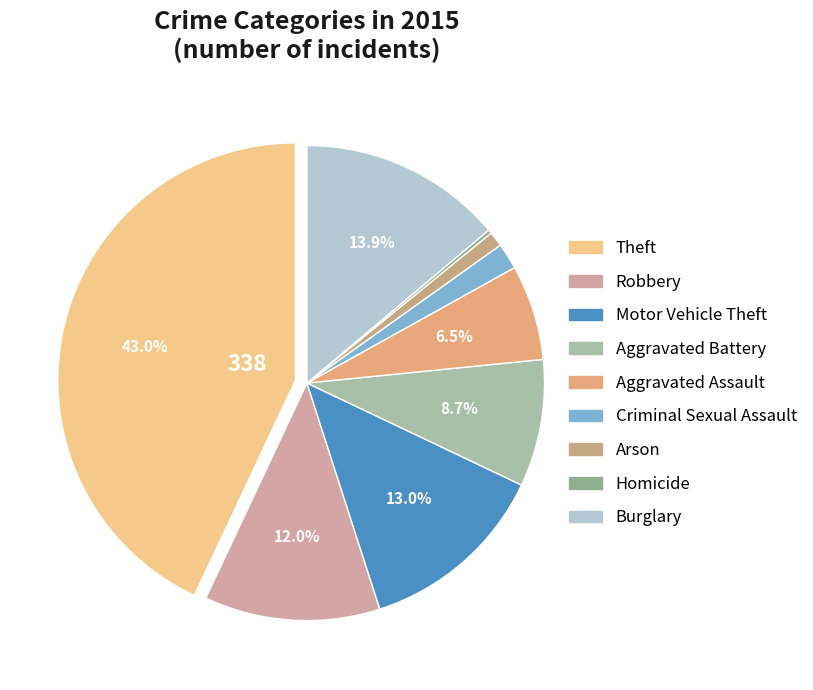

To the nearest percent, what is the average slice percentage?

11%